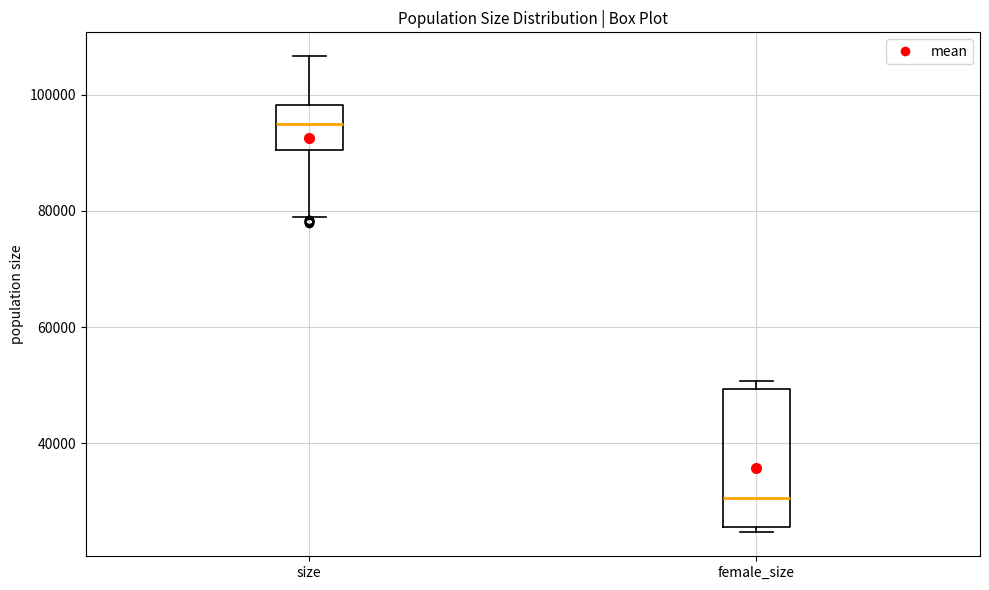

Reading left to right, transcribe this box plot: for each box, give where its median line is, the range the box spans, and where its two whiskers end, as read against the y-axis. The values are not printed on the chart, so give them approximately, as read against the axis.

size: median 94000, box 90000 to 98000, whiskers 78000 to 106000
female_size: median 30000, box 26000 to 50000, whiskers 24000 to 50000 (just above the box's upper edge)